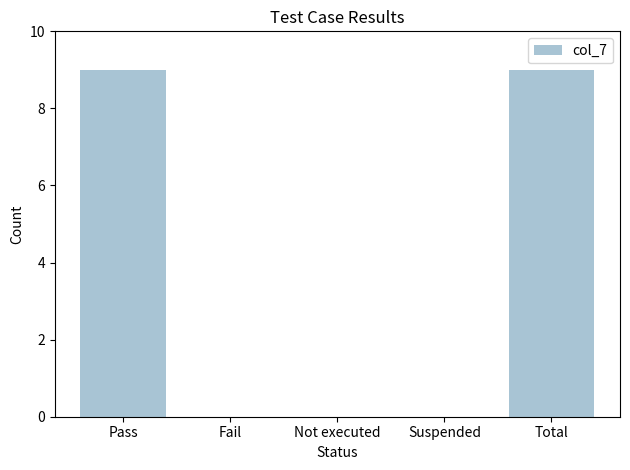

What is the change in value from Not executed to Total?

+9